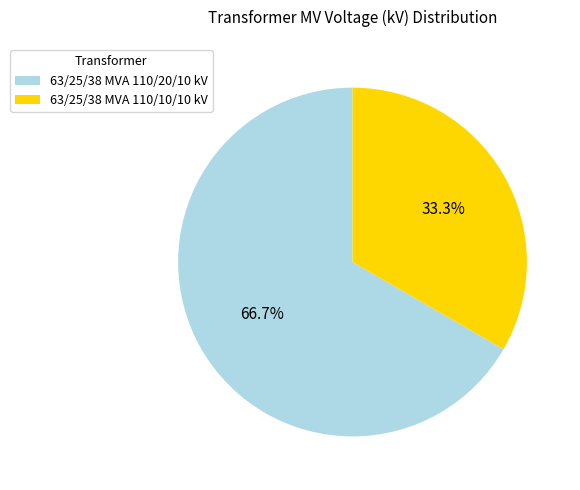

Which slice is the largest?

63/25/38 MVA 110/20/10 kV